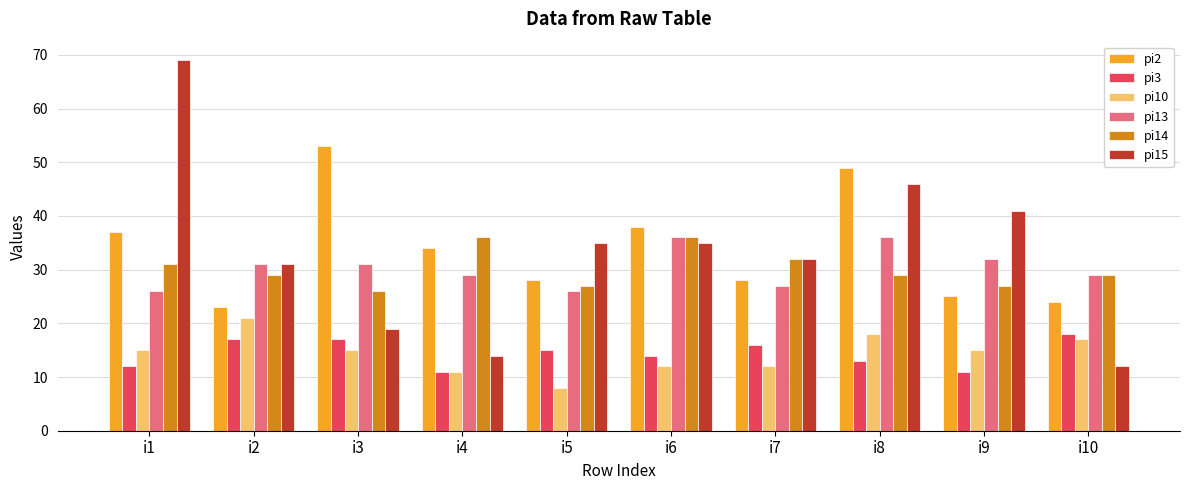

What is the difference between the second highest and minimum values in the pi14 series?

10